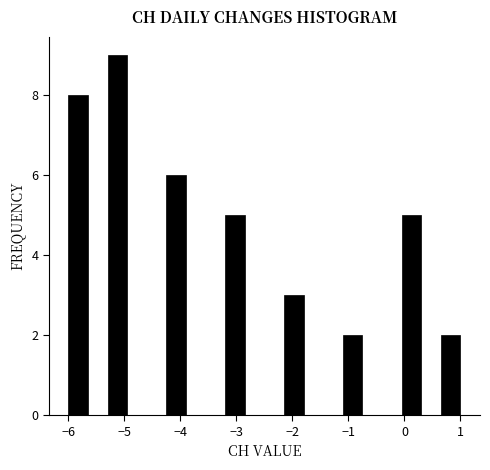

Read against the x-axis, roughly where is the centre of the tallest bar?

-5.1